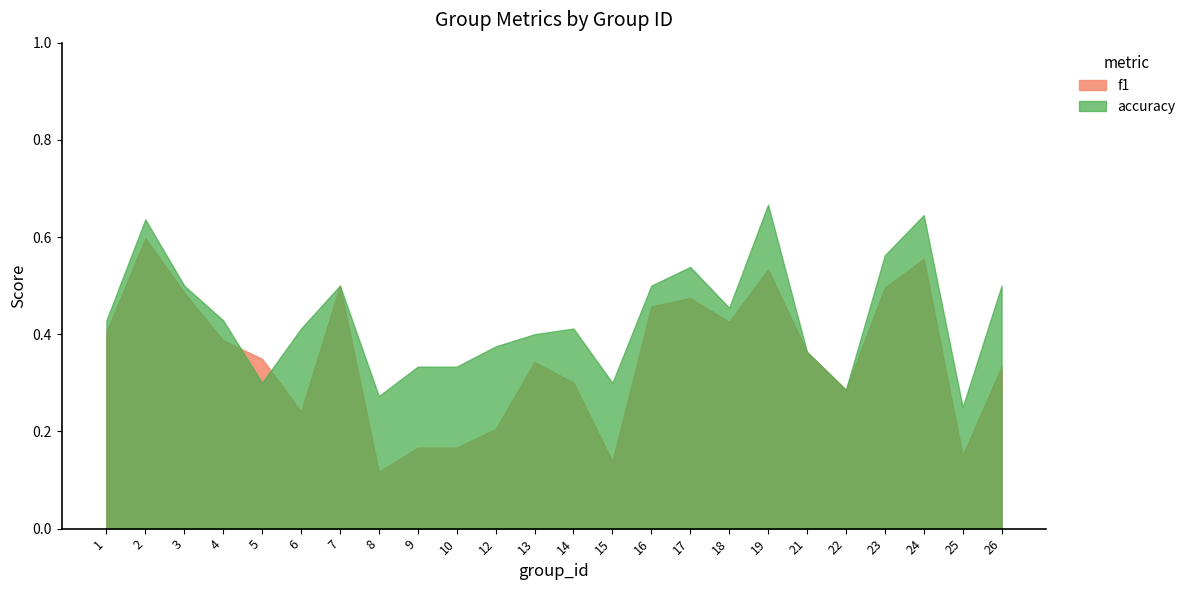

How many f1 values are between 0 and 1?

24